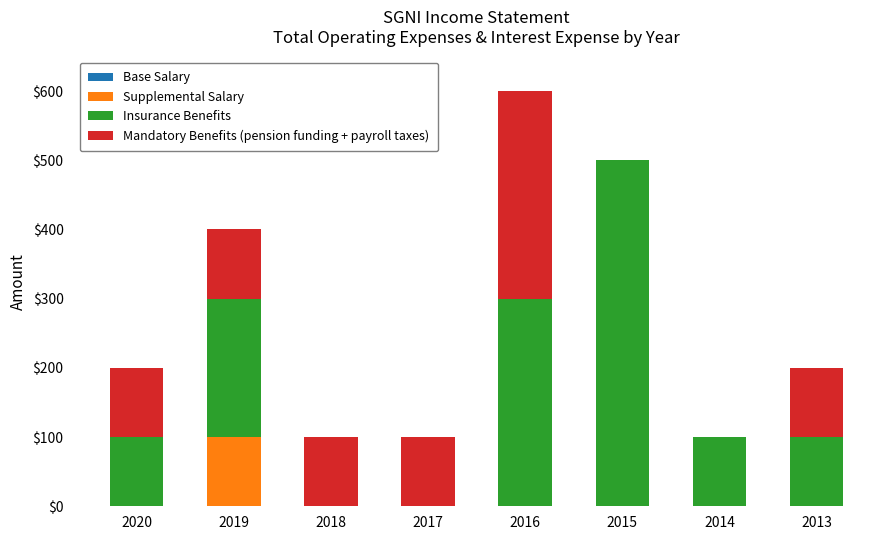

At which category is the sum across all series the highest?

2016